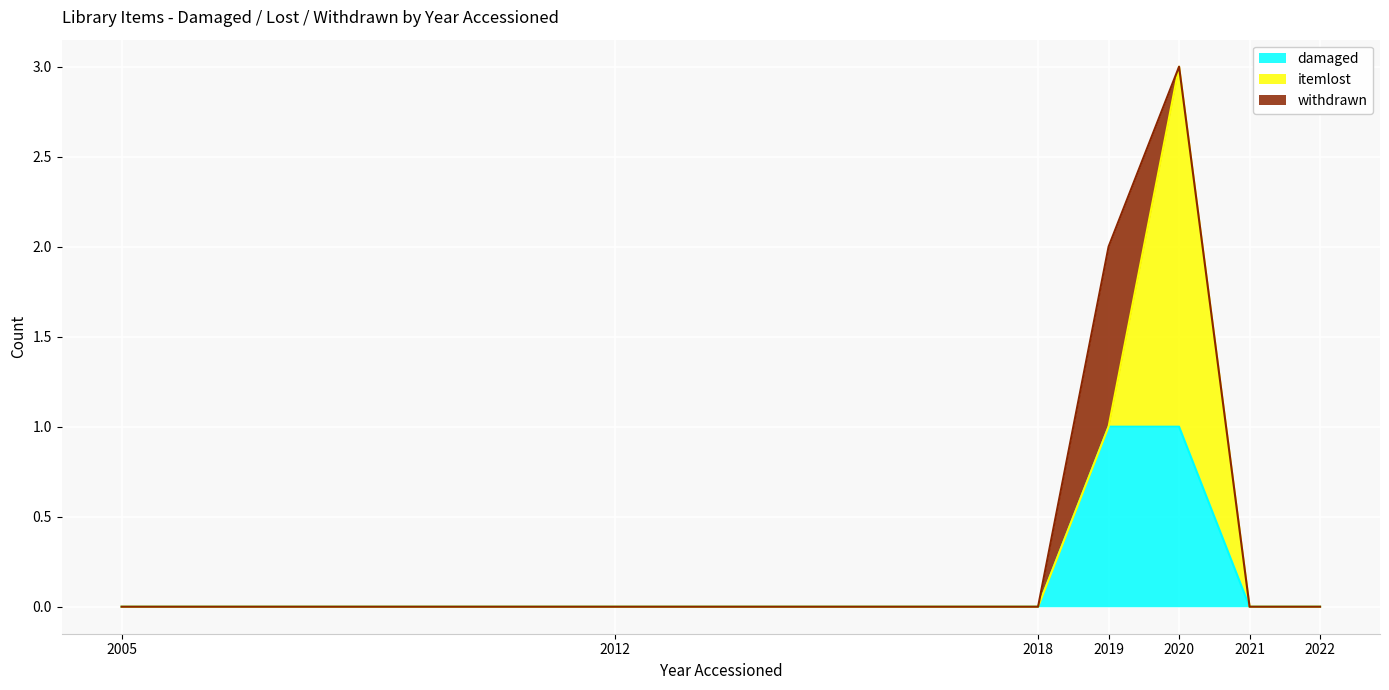

True or false: itemlost and damaged cross at least once.

True